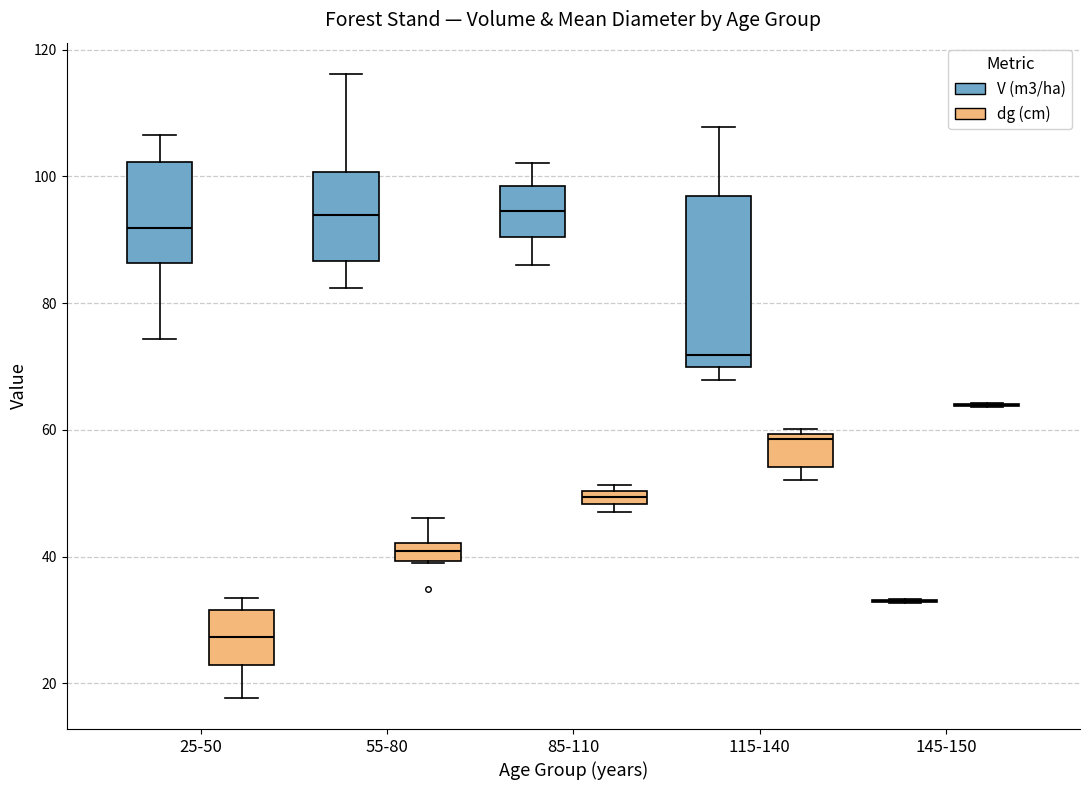

Which box is the tallest, from its lower edge to its upper edge?

115-140 (V (m3/ha))